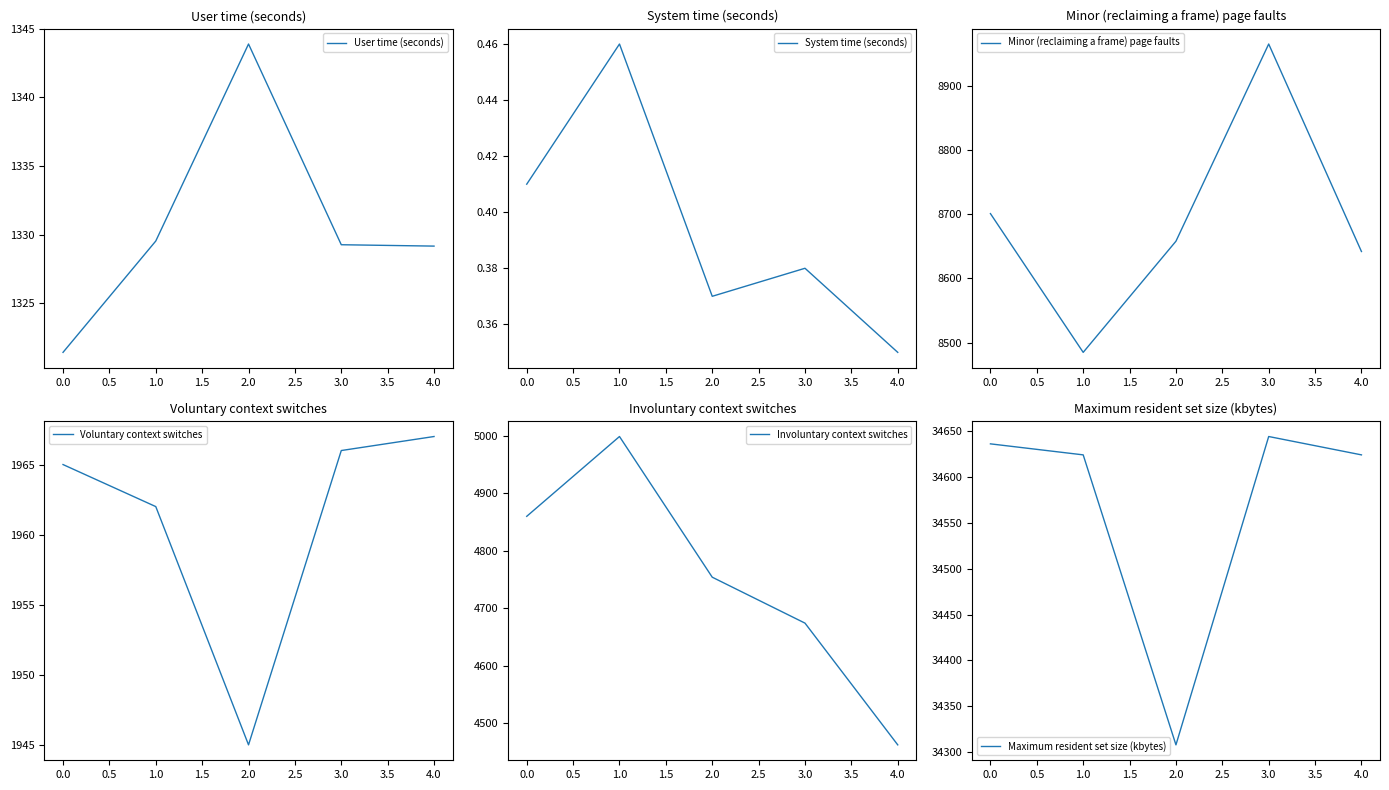

True or false: Minor (reclaiming a frame) page faults and Maximum resident set size (kbytes) cross at least once.

False